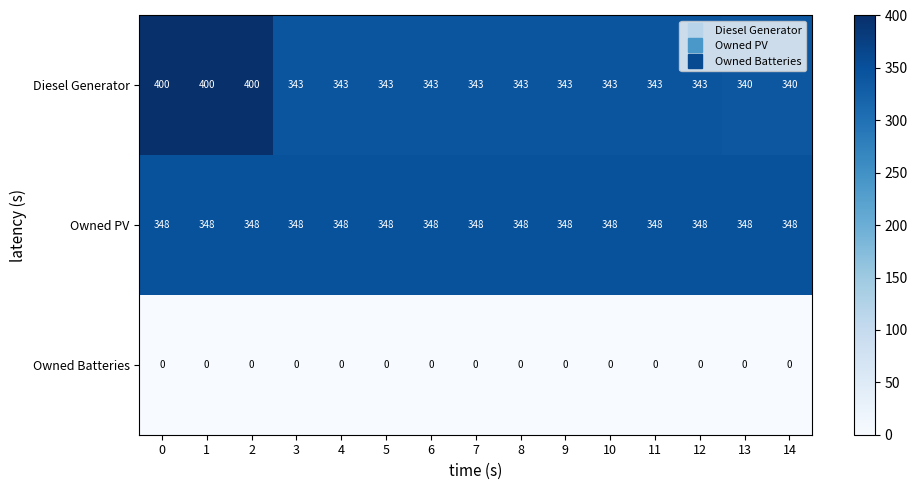

List the series in order of their peak value, lowest first.

Owned Batteries, Owned PV, Diesel Generator